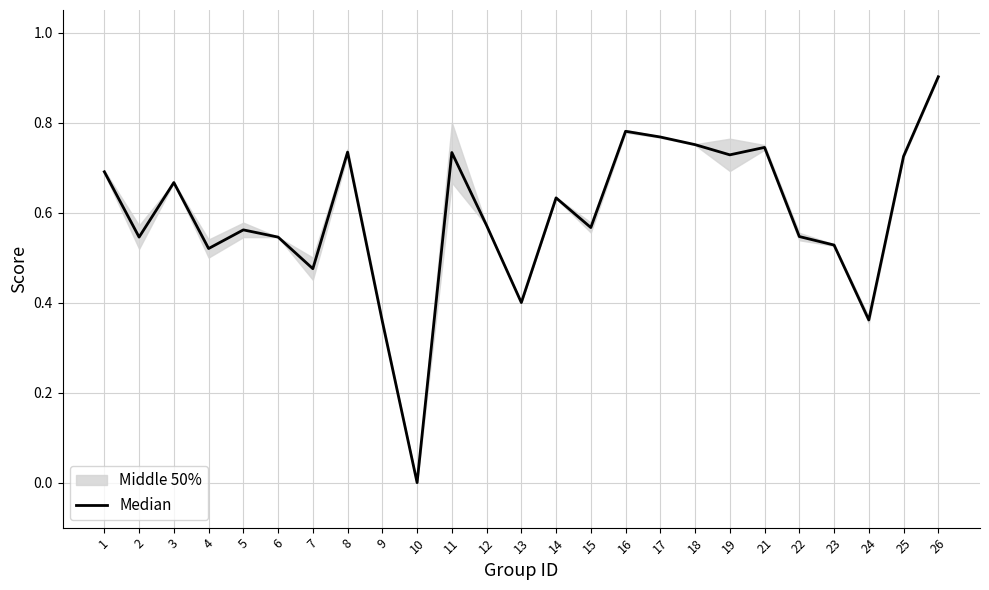

Count the values in the range 0 to 1.

25